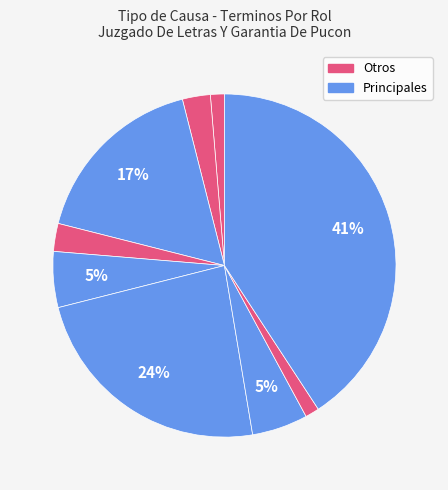

Count the number of slices in the pie.

9